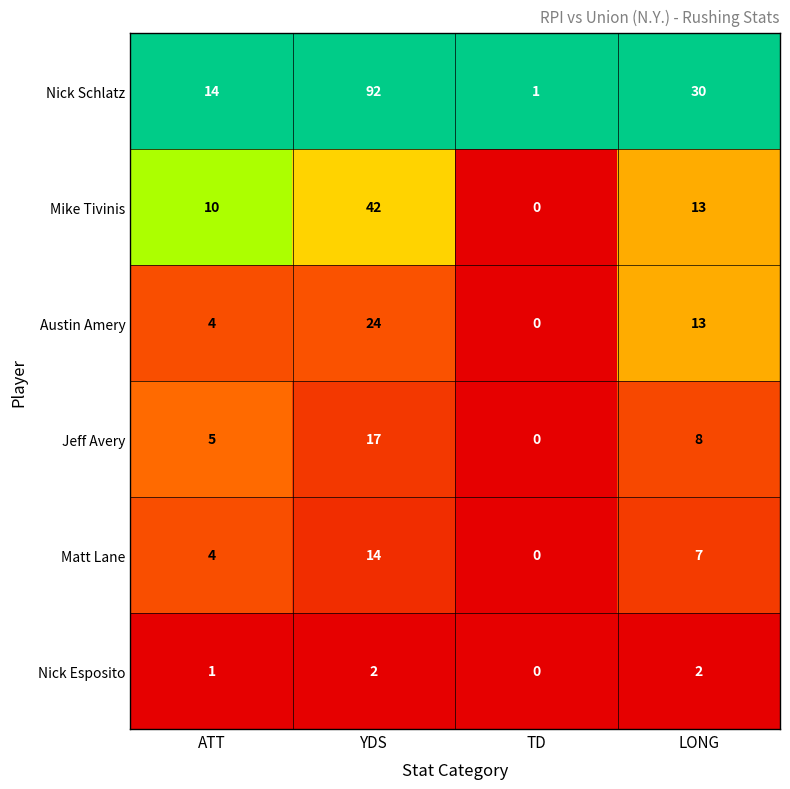

The value of Nick Esposito at LONG is 2. True or false?

True